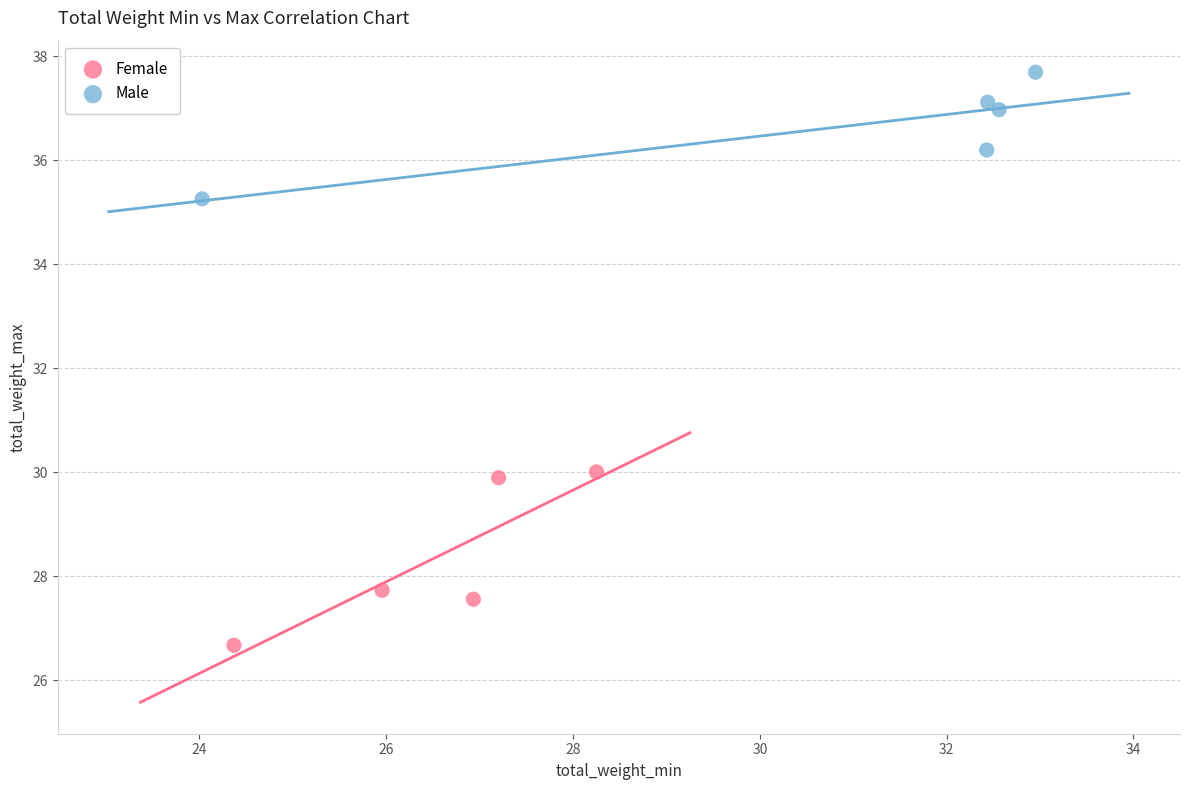

Which series reaches the minimum Y coordinate?

Female